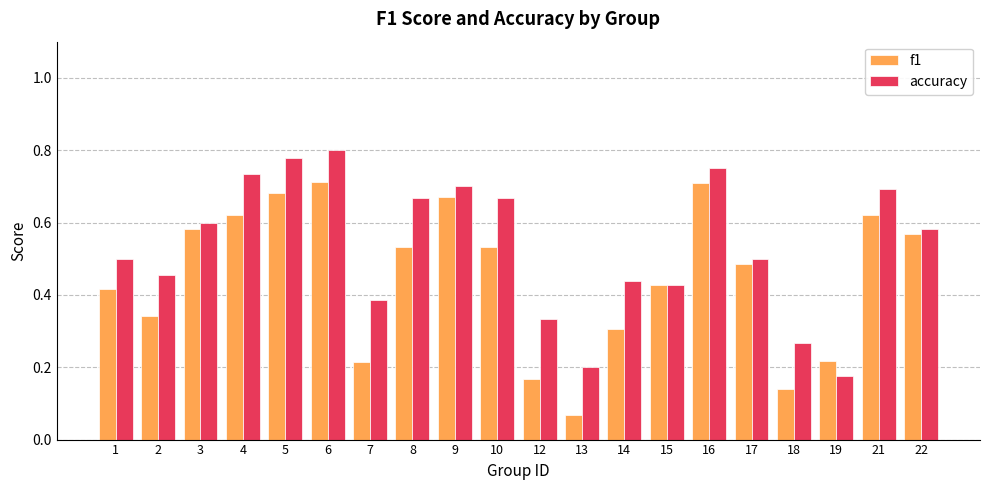

What is the sum of the accuracy values at 6 and 22?

1.4